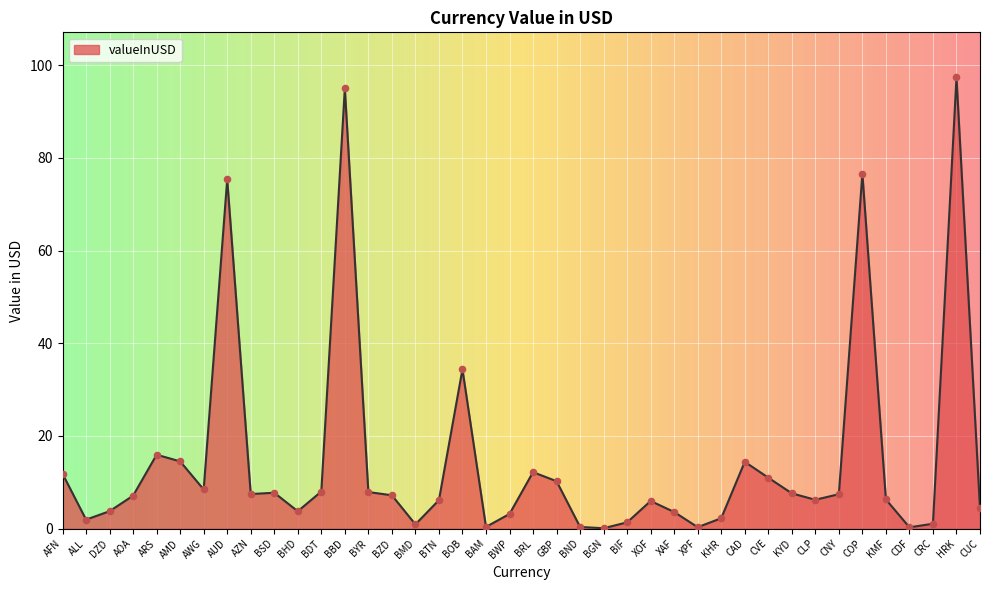

What is the change in value from AWG to BYR?

-0.6